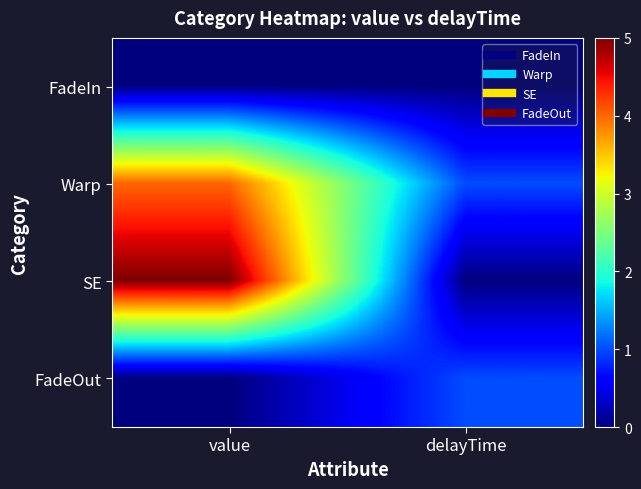

Reading right to left, what are all the values shown in this chart?

FadeIn: delayTime=0	value=0
Warp: delayTime=1	value=4
SE: delayTime=0	value=5
FadeOut: delayTime=1	value=0